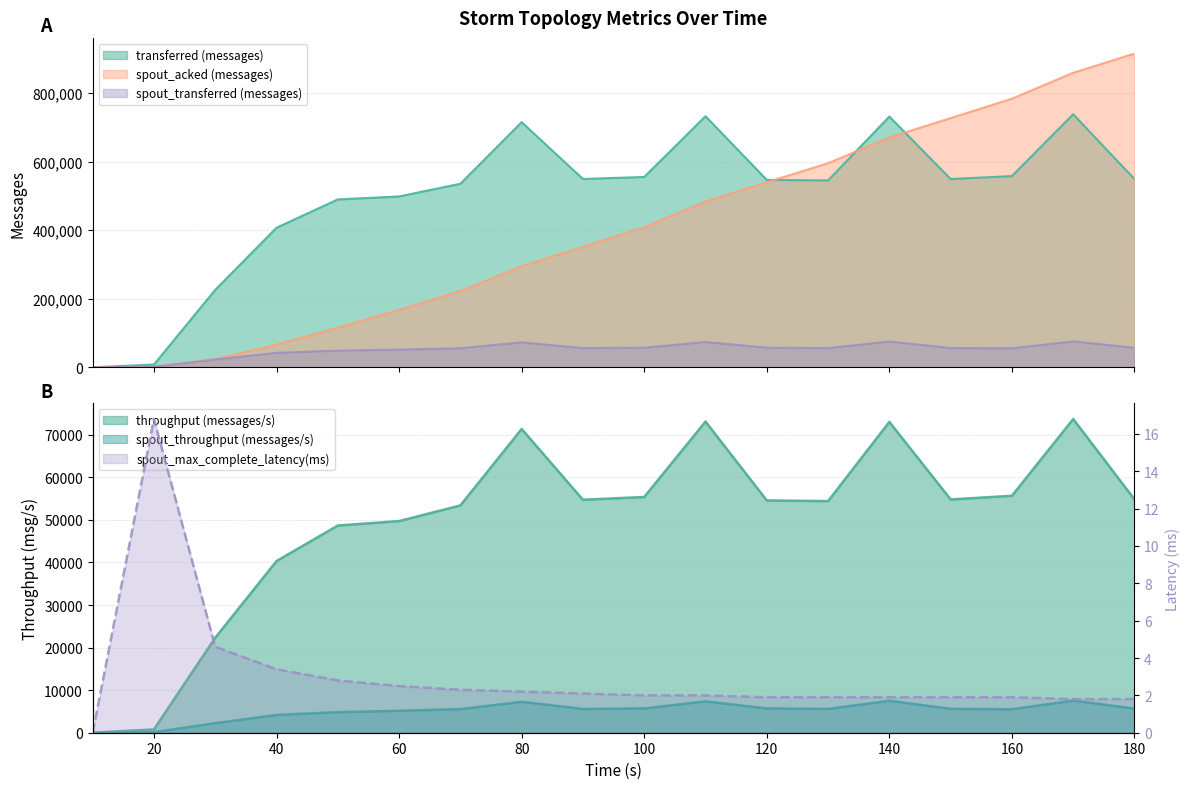

Which has a higher value, 80 or 180?

80